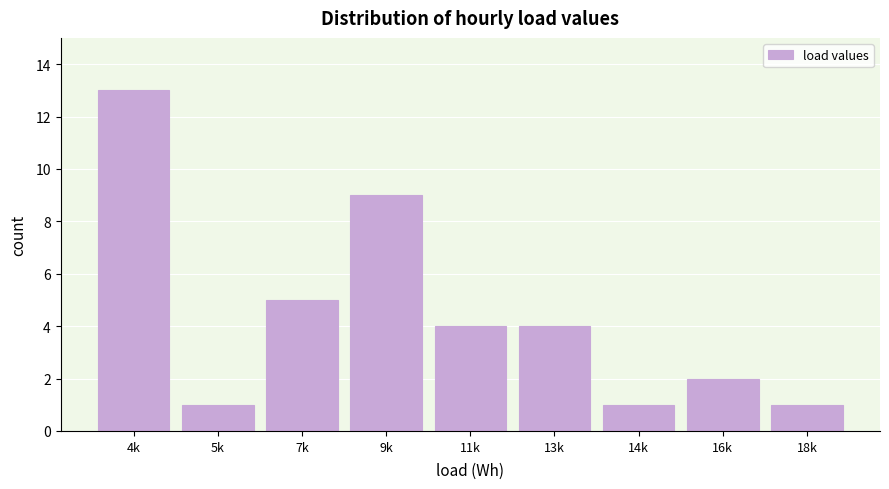

Reading right to left, what are all the values shown in this chart?

18k=1	16k=2	14k=1	13k=4	11k=4	9k=9	7k=5	5k=1	4k=13